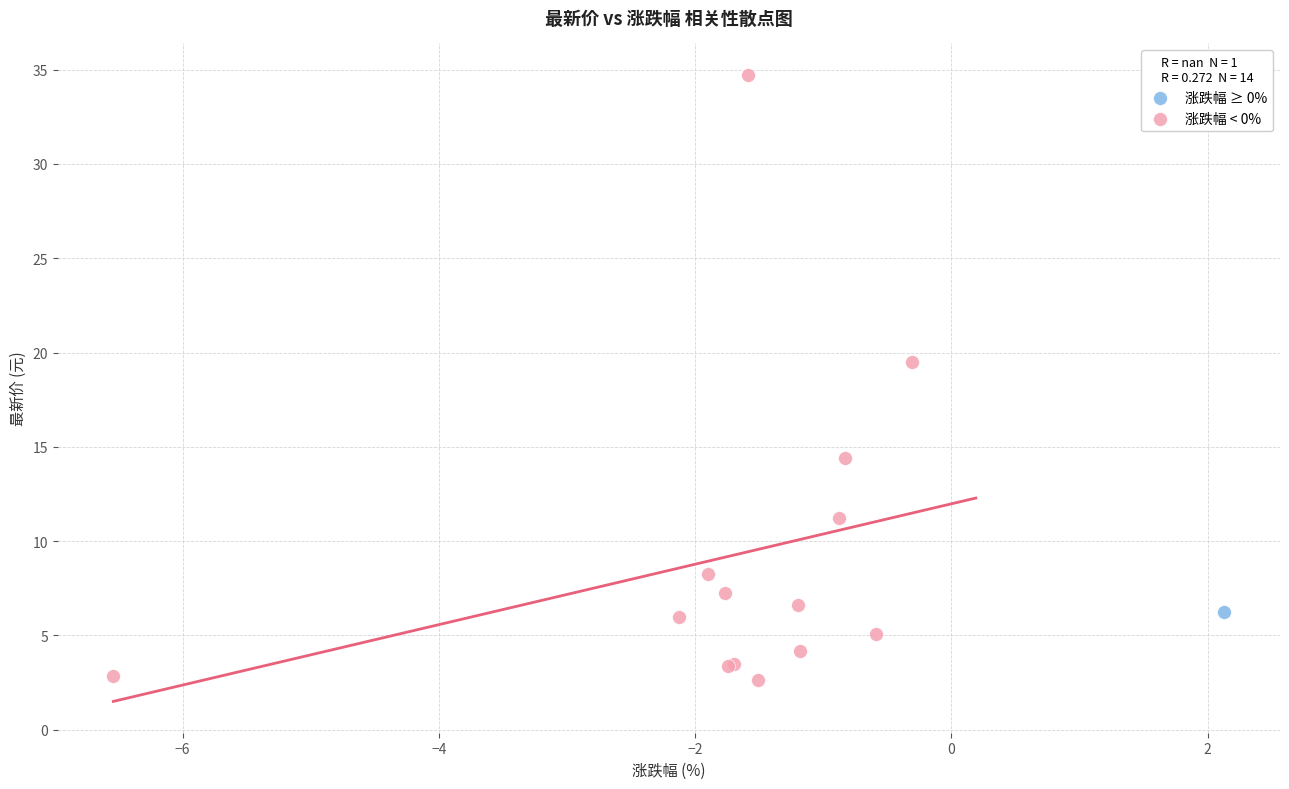

What are all the series names shown in the legend?

涨跌幅 ≥ 0%, 涨跌幅 < 0%